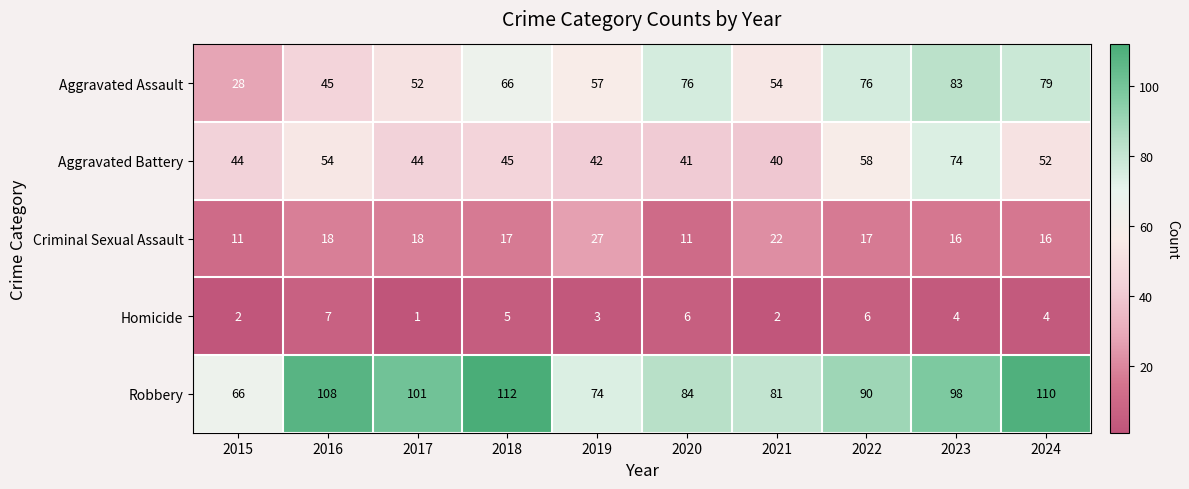

Is it true that Robbery equals 138 at 2021?

False